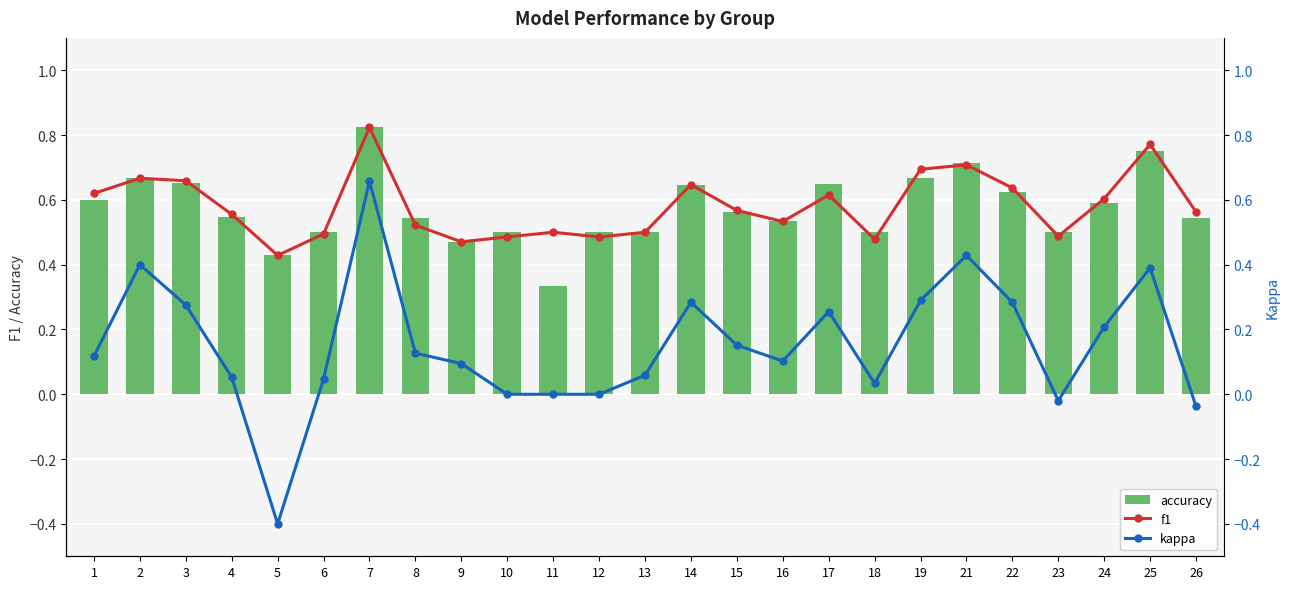

At which label does kappa first exceed 0?

1